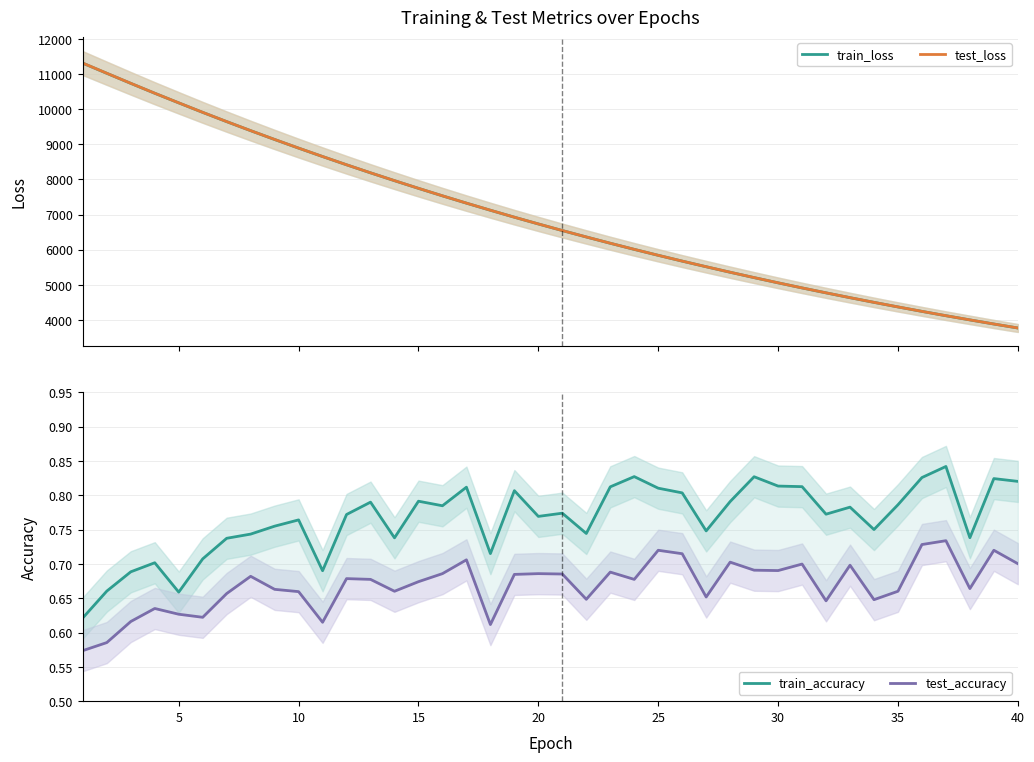

Which series has the largest total across all categories?

test_loss